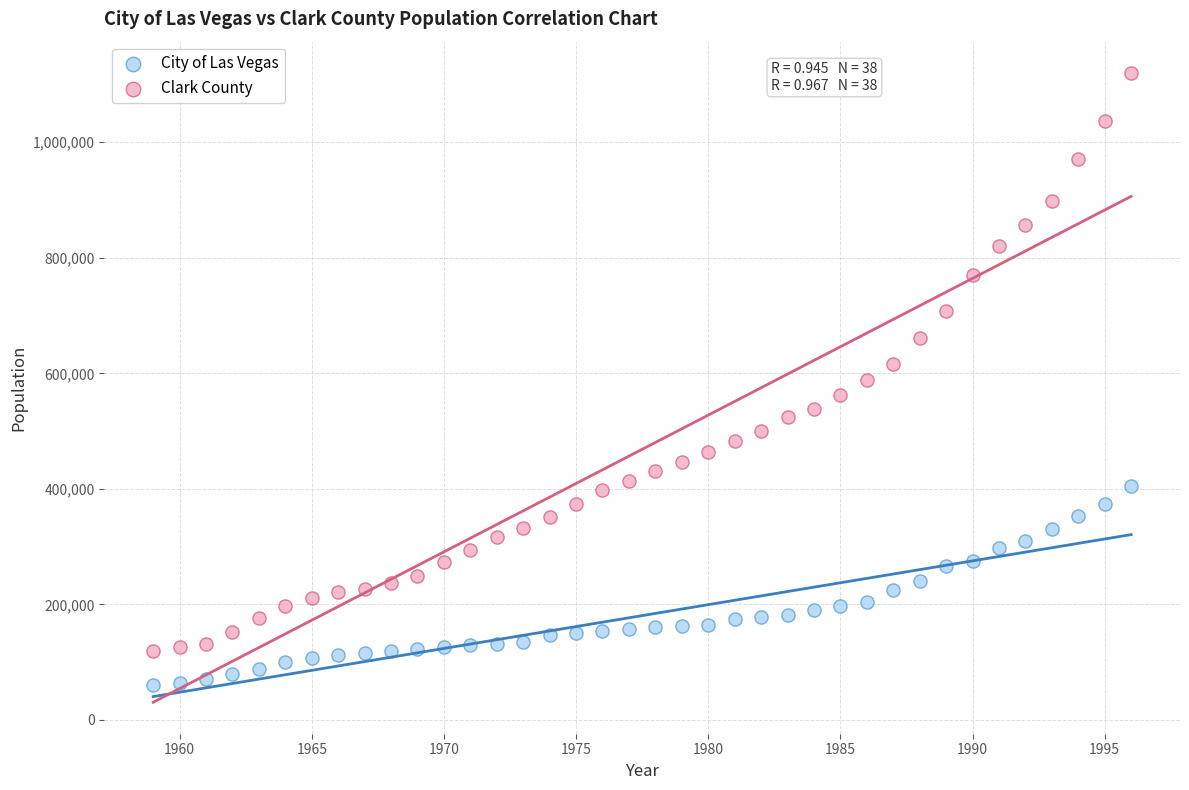

Which series reaches the minimum Y coordinate?

City of Las Vegas